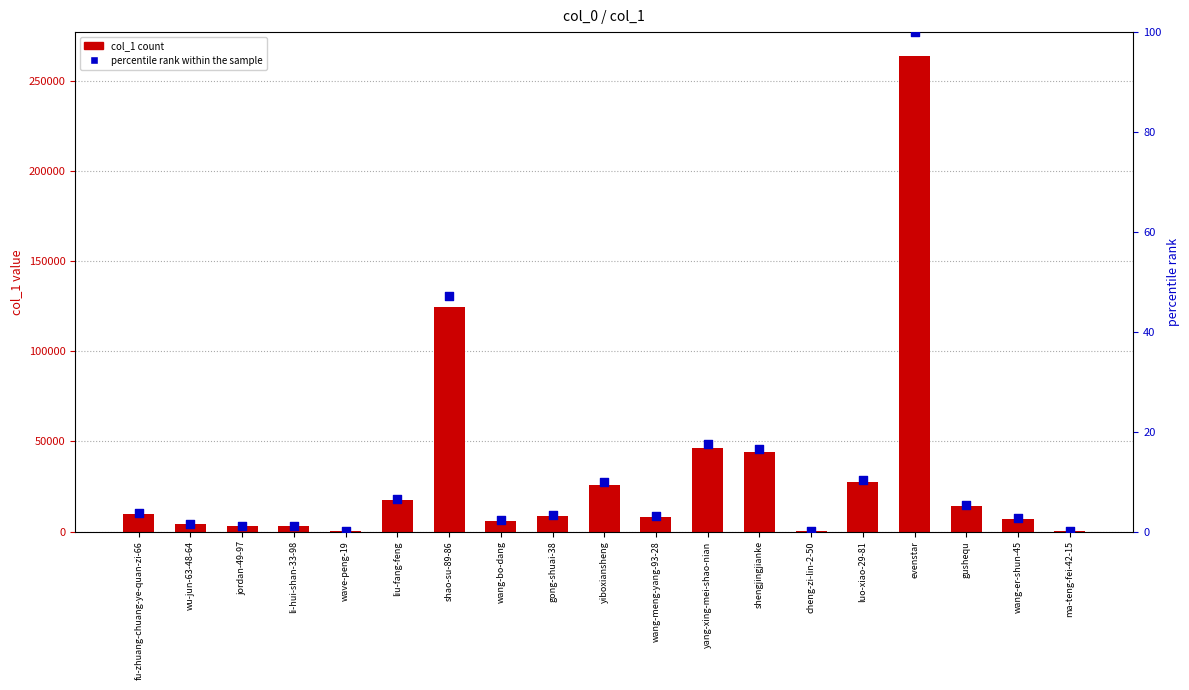

Which series contains the lowest Y value?

percentile rank within the sample